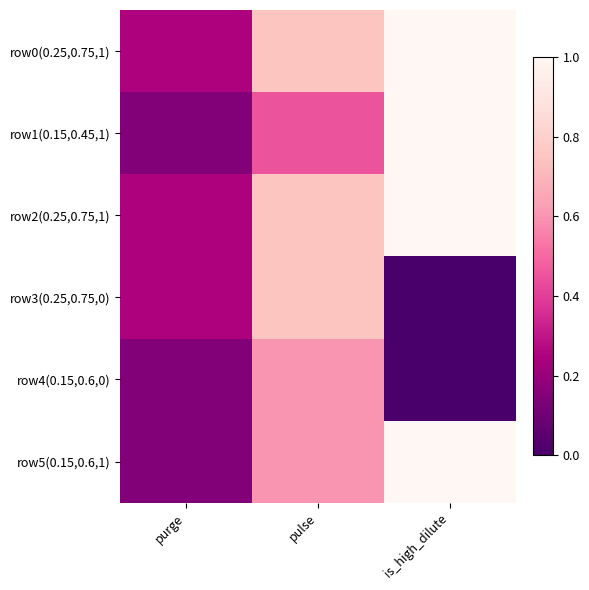

At how many categories does at least one series exceed 0?

3